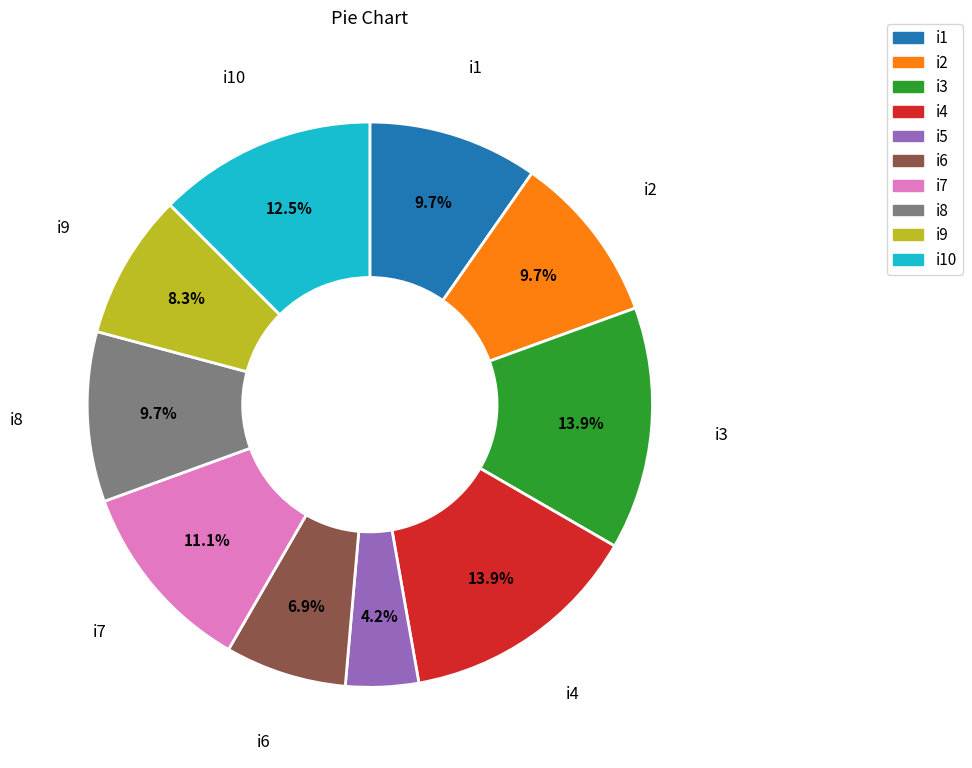

Which has a higher value, i1 or i4?

i4